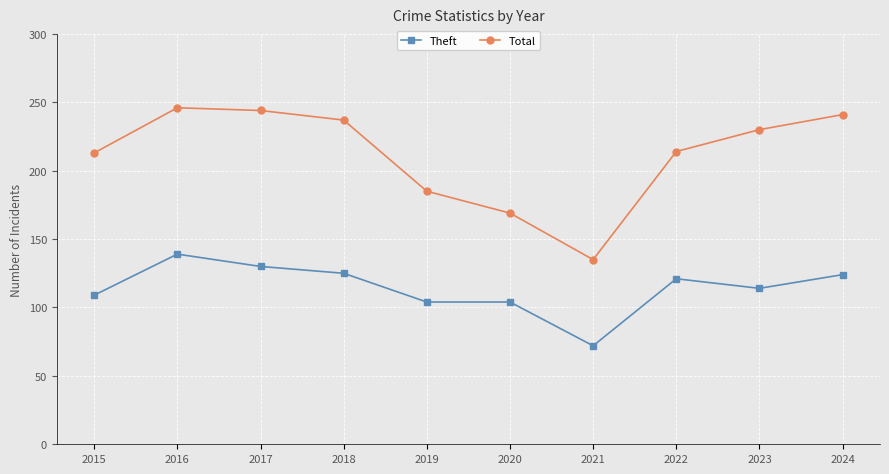

True or false: Total has more than 0 points higher than both neighbors.

True